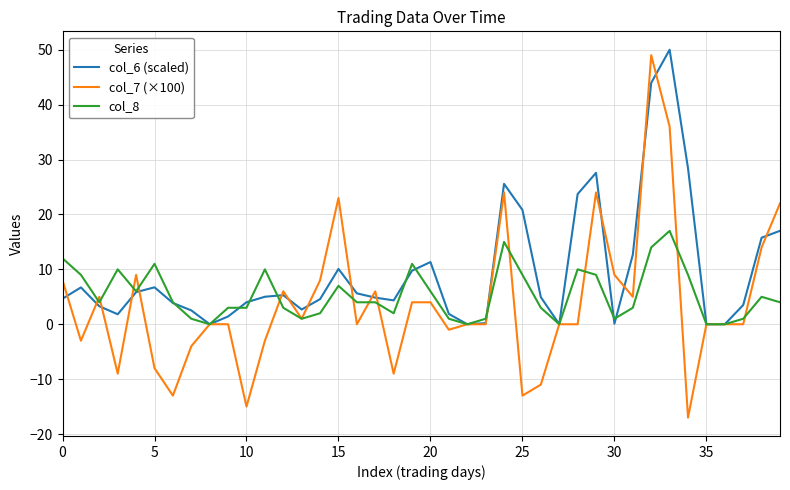

What is the greatest value displayed?

50.0